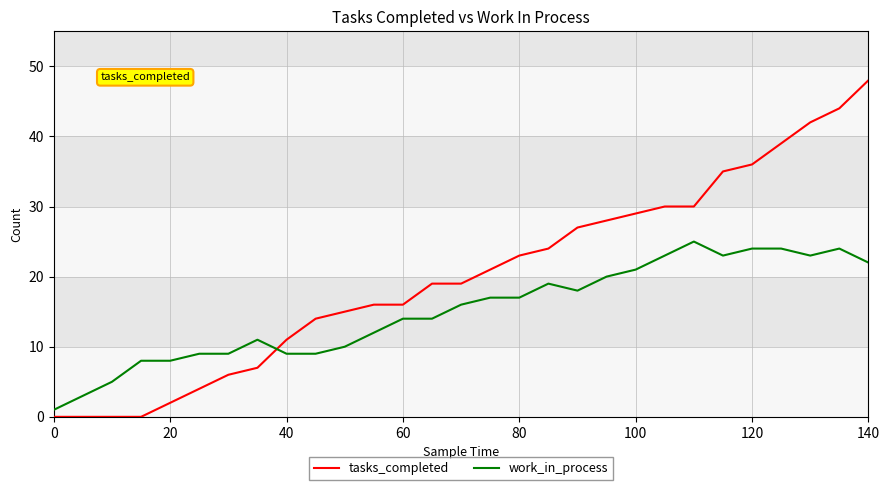

What is the difference between the maximum and second lowest values in the work_in_process series?

22